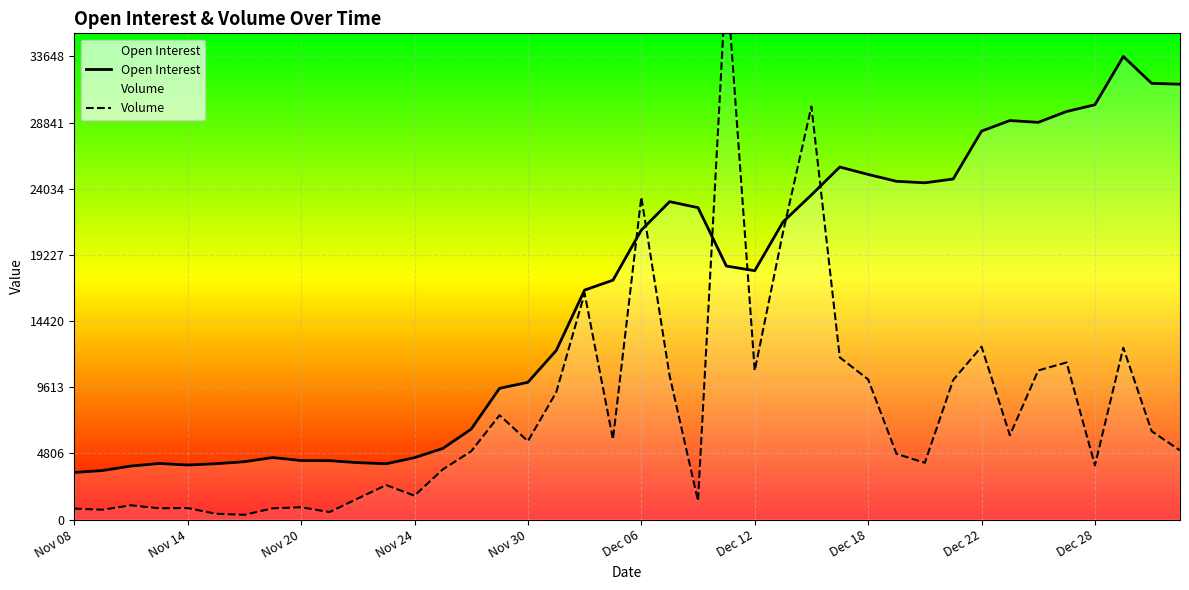

What is the difference between the second highest and second lowest values in the Volume series?

29593